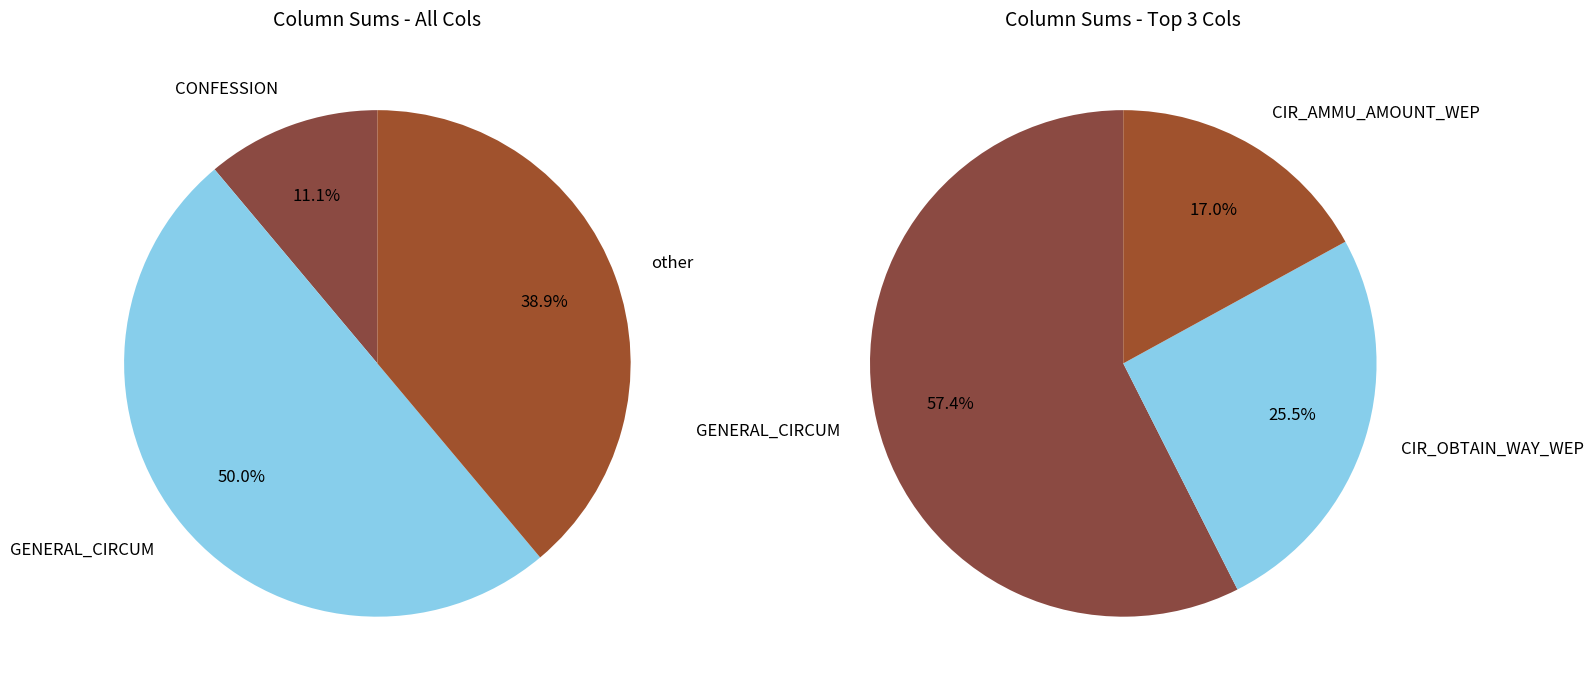

True or false: GENERAL_CIRCUM accounts for 50% of the total.

True